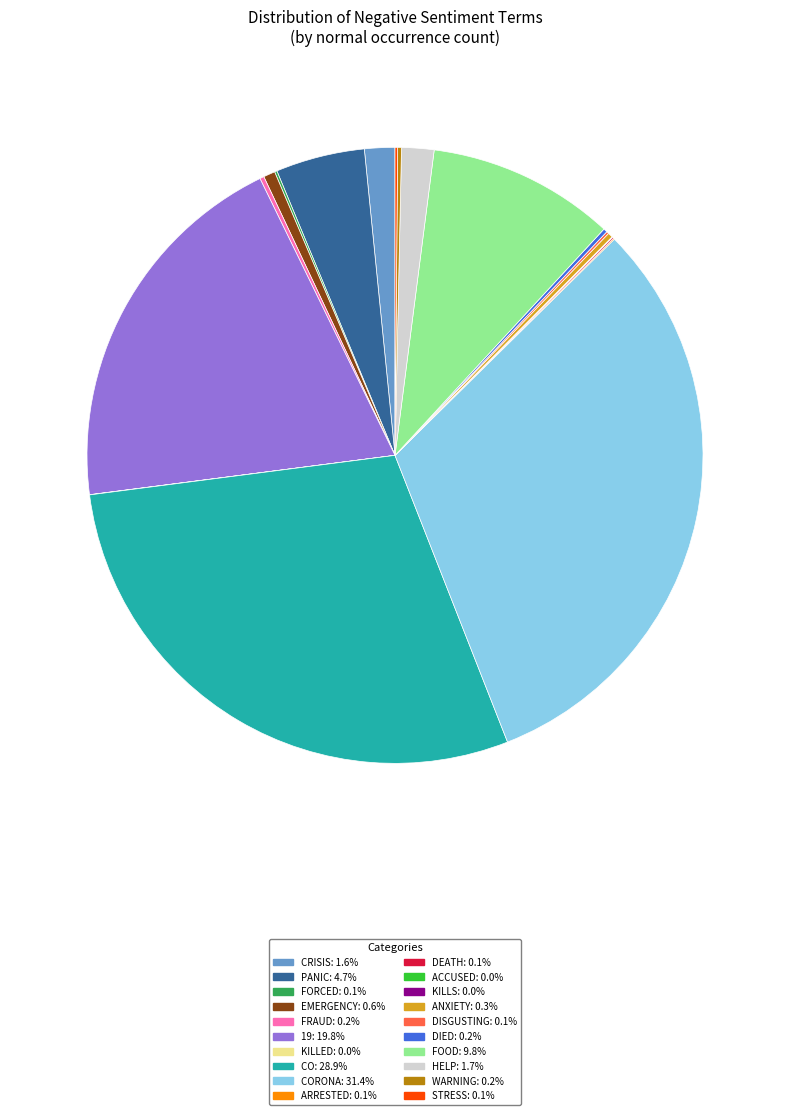

Is there a majority slice in this chart?

No